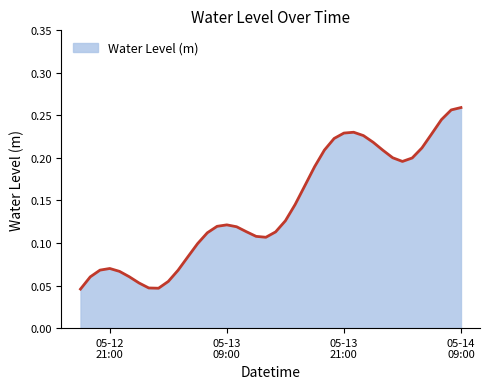

List the labels in order of value, smallest first.

2023-05-12 18:00:00, 2023-05-13 02:00:00, 2023-05-13 01:00:00, 2023-05-13 00:00:00, 2023-05-13 03:00:00, 2023-05-12 19:00:00, 2023-05-12 23:00:00, 2023-05-12 22:00:00, 2023-05-13 04:00:00, 2023-05-12 20:00:00, 2023-05-12 21:00:00, 2023-05-13 05:00:00, 2023-05-13 06:00:00, 2023-05-13 13:00:00, 2023-05-13 12:00:00, 2023-05-13 07:00:00, 2023-05-13 14:00:00, 2023-05-13 11:00:00, 2023-05-13 10:00:00, 2023-05-13 08:00:00, 2023-05-13 09:00:00, 2023-05-13 15:00:00, 2023-05-13 16:00:00, 2023-05-13 17:00:00, 2023-05-13 18:00:00, 2023-05-14 03:00:00, 2023-05-14 04:00:00, 2023-05-14 02:00:00, 2023-05-14 01:00:00, 2023-05-13 19:00:00, 2023-05-14 05:00:00, 2023-05-14 00:00:00, 2023-05-13 20:00:00, 2023-05-13 23:00:00, 2023-05-14 06:00:00, 2023-05-13 21:00:00, 2023-05-13 22:00:00, 2023-05-14 07:00:00, 2023-05-14 08:00:00, 2023-05-14 09:00:00